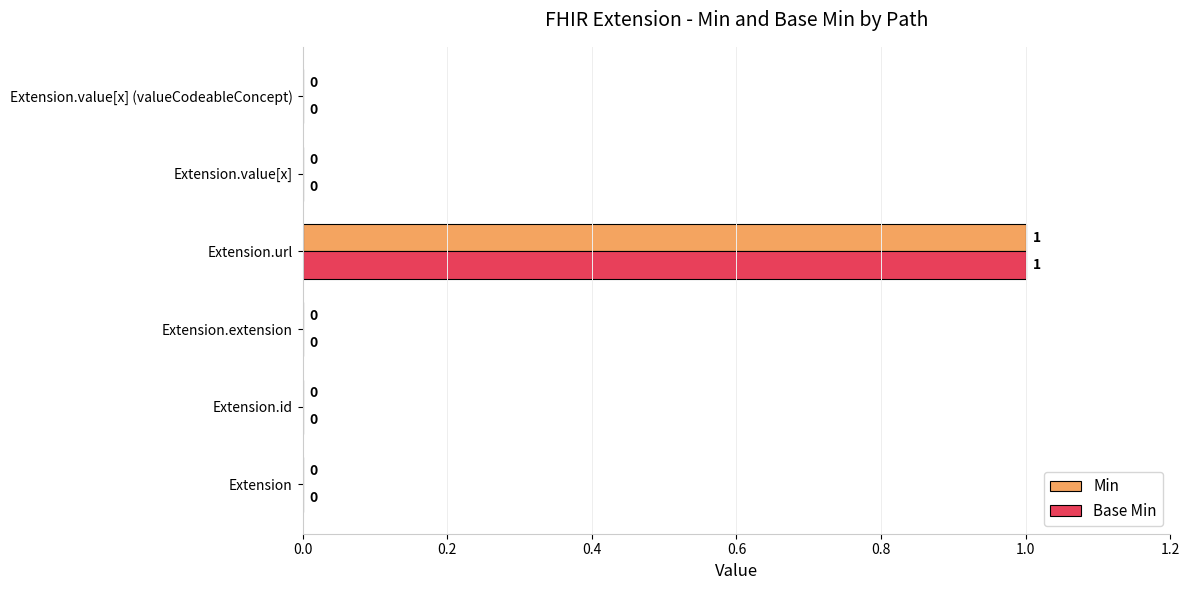

Is the value of Min at Extension.url greater than the value of Base Min at Extension.extension?

Yes